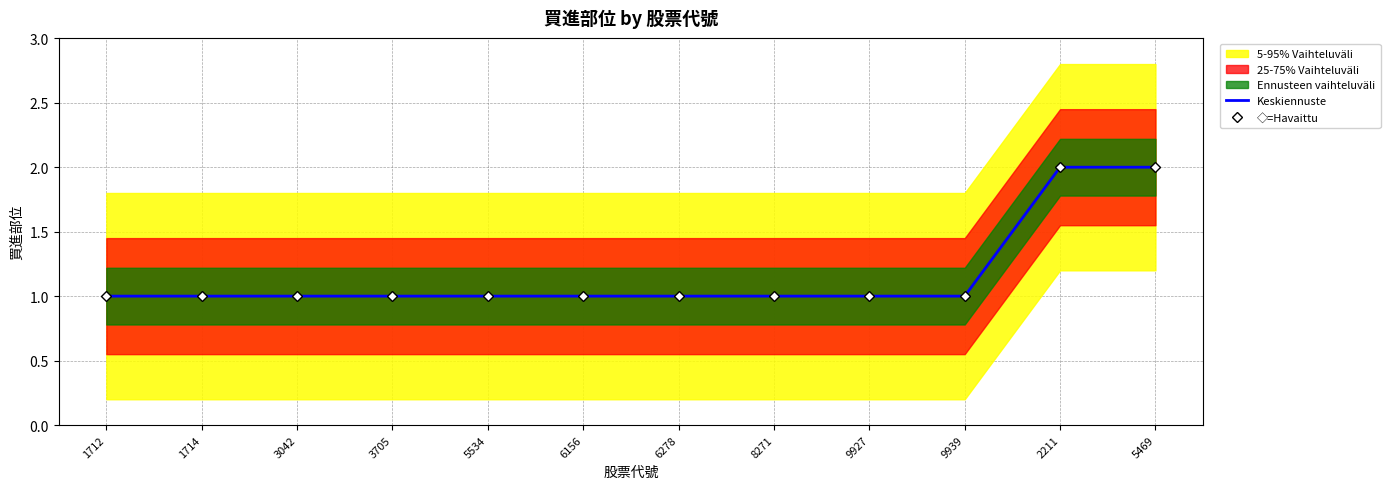

Reading left to right, transcribe all the data shown in this chart.

Keskiennuste: 1	1	1	1	1	1	1	1	1	1	2	2
◇=Havaittu: 1	1	1	1	1	1	1	1	1	1	2	2